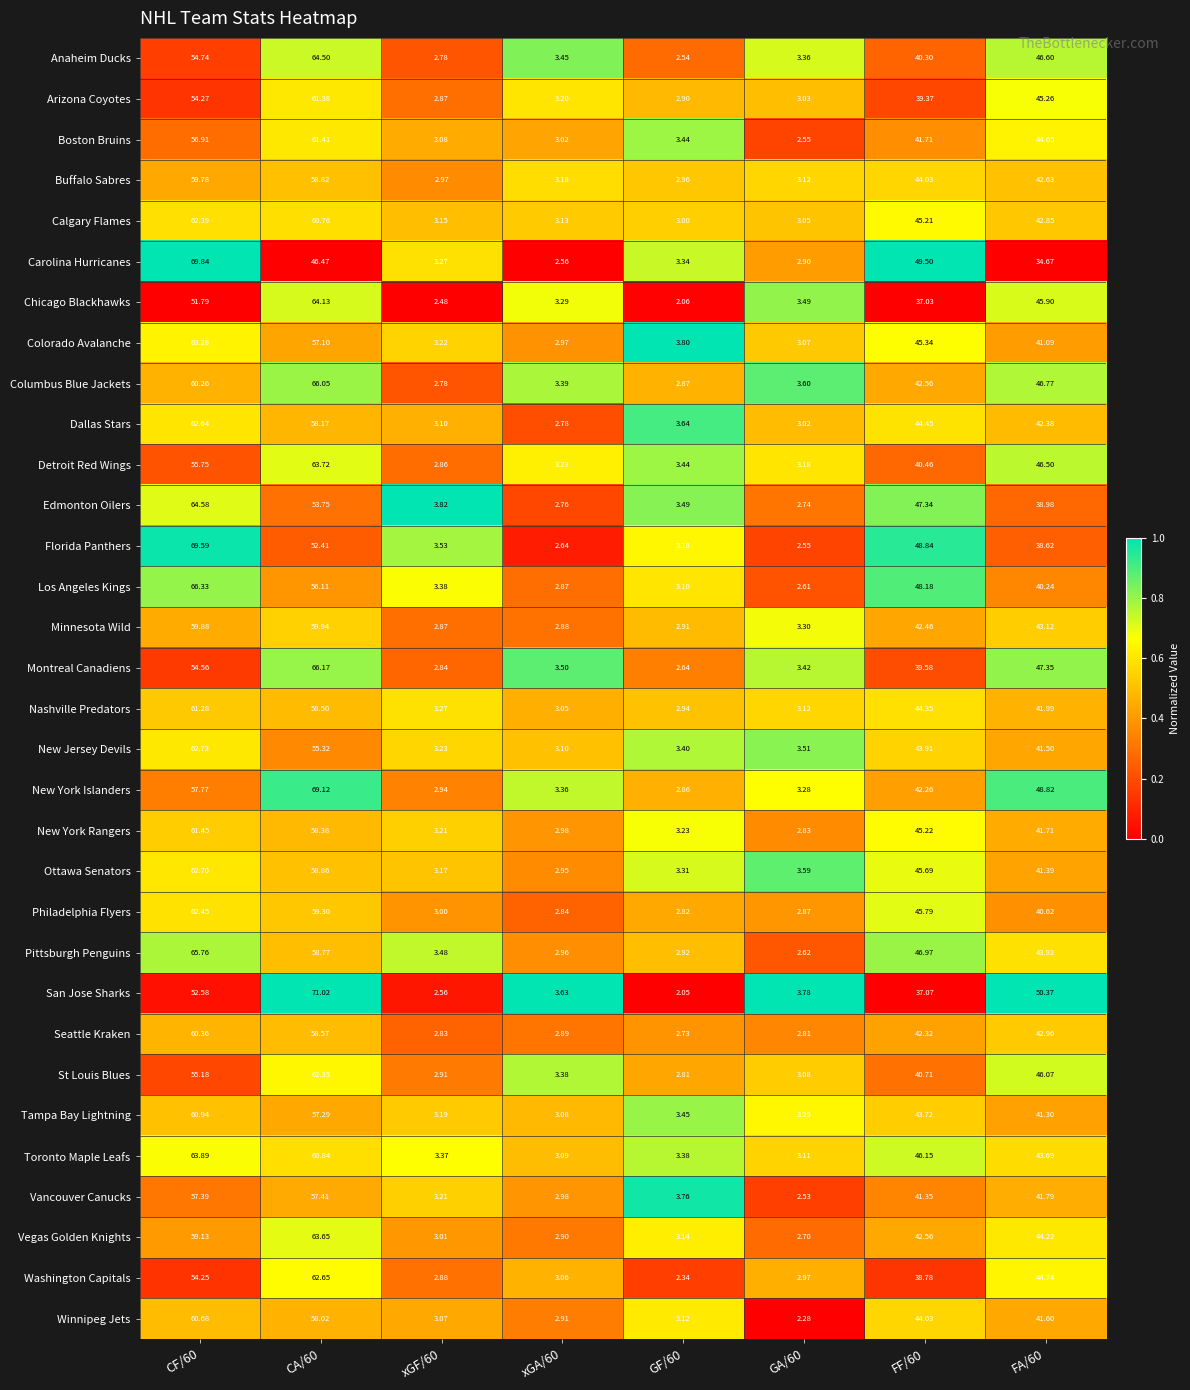

Which series changed the most between CA/60 and FF/60?

San Jose Sharks